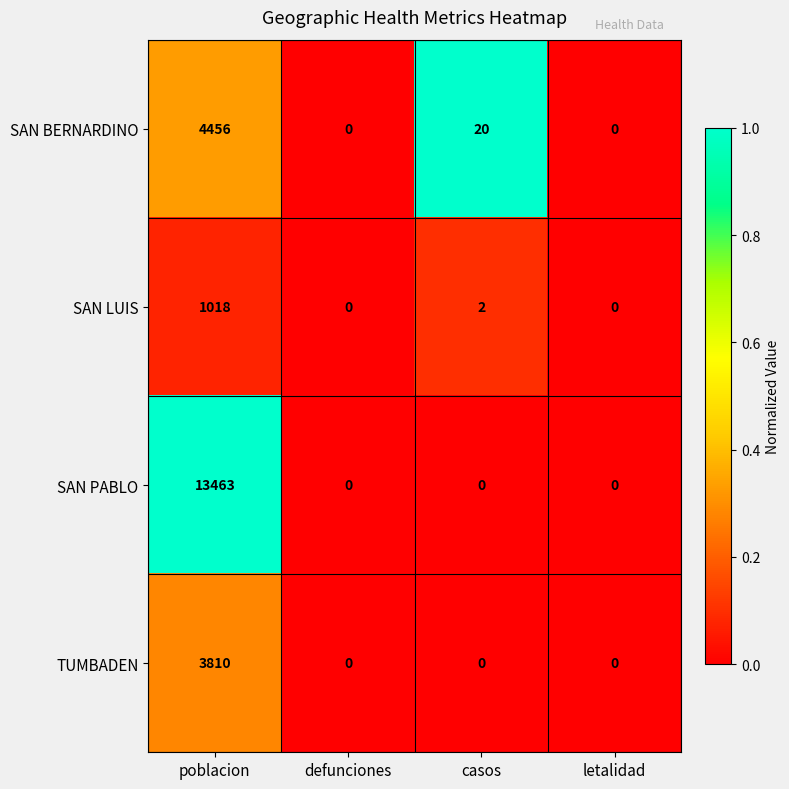

At which label is SAN LUIS closest to 509?

casos